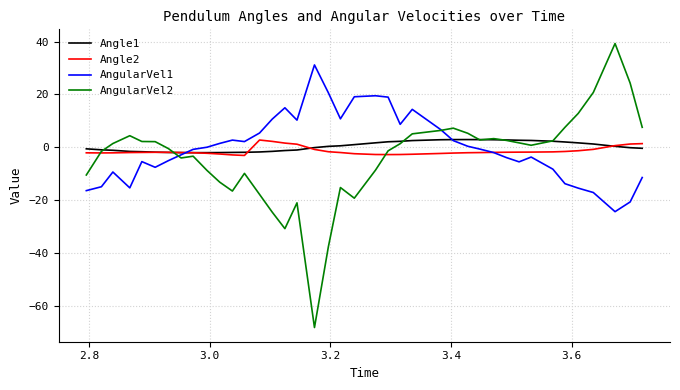

How many negative values does the AngularVel2 series have?

19